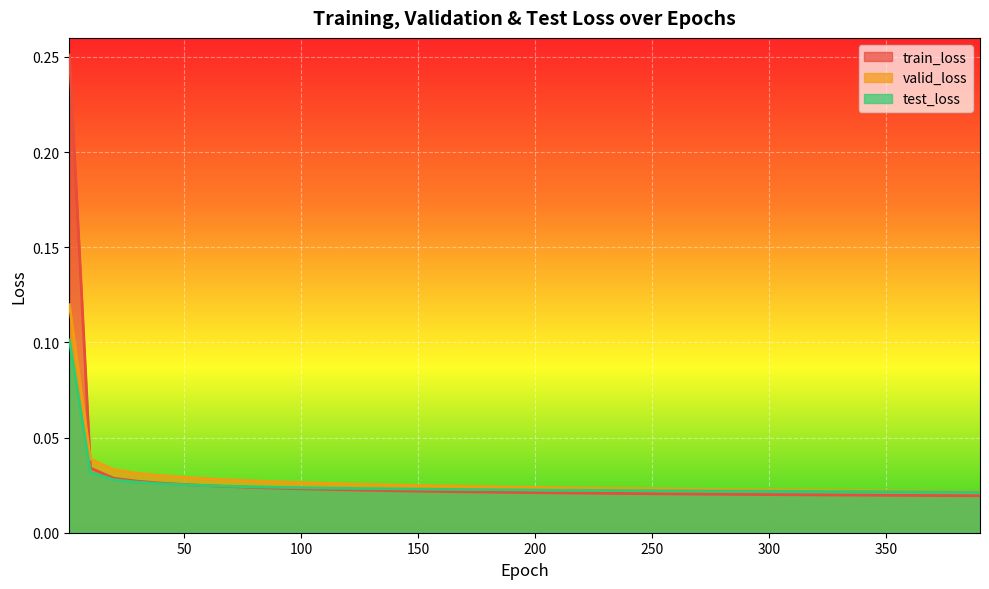

What position from the right is 90.0?

31